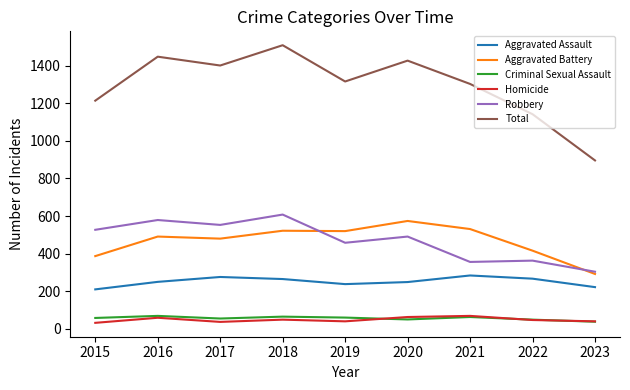

Is it true that Total equals 2284 at 2018?

False